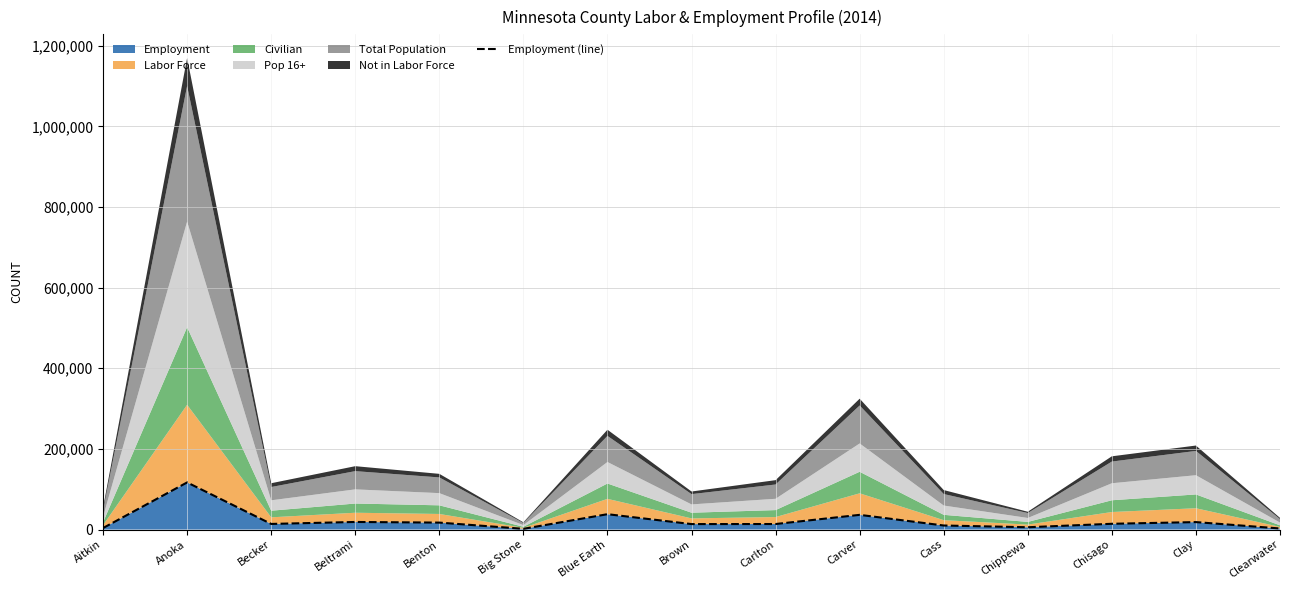

The Employment series shows 36410 at Carver. True or false?

True